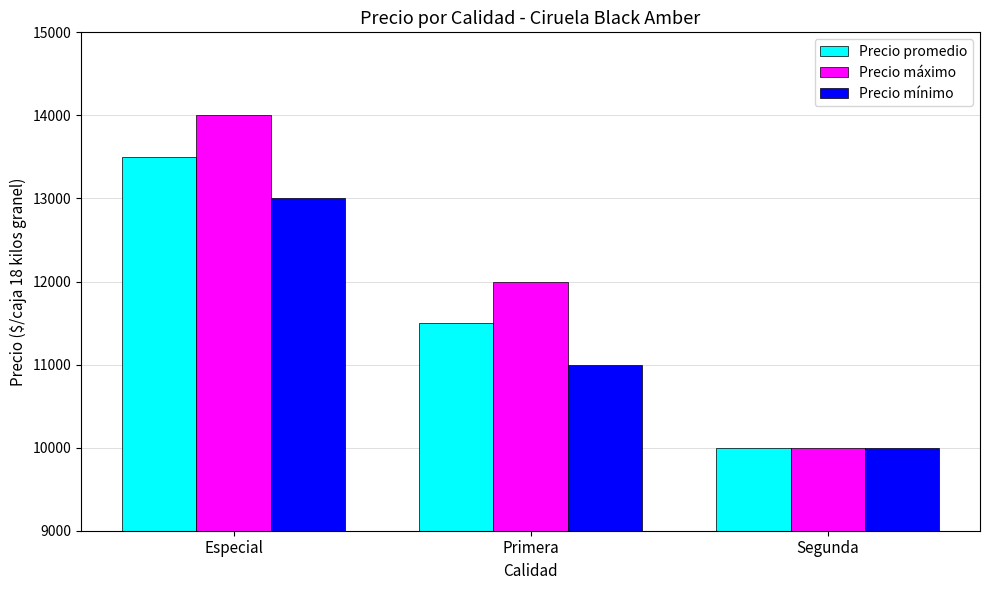

Are the bars grouped side by side (vs. stacked)?

Yes